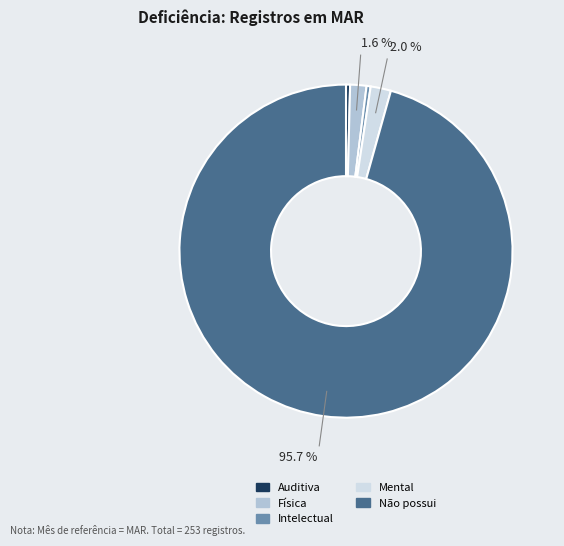

Does any single category account for the majority?

Yes